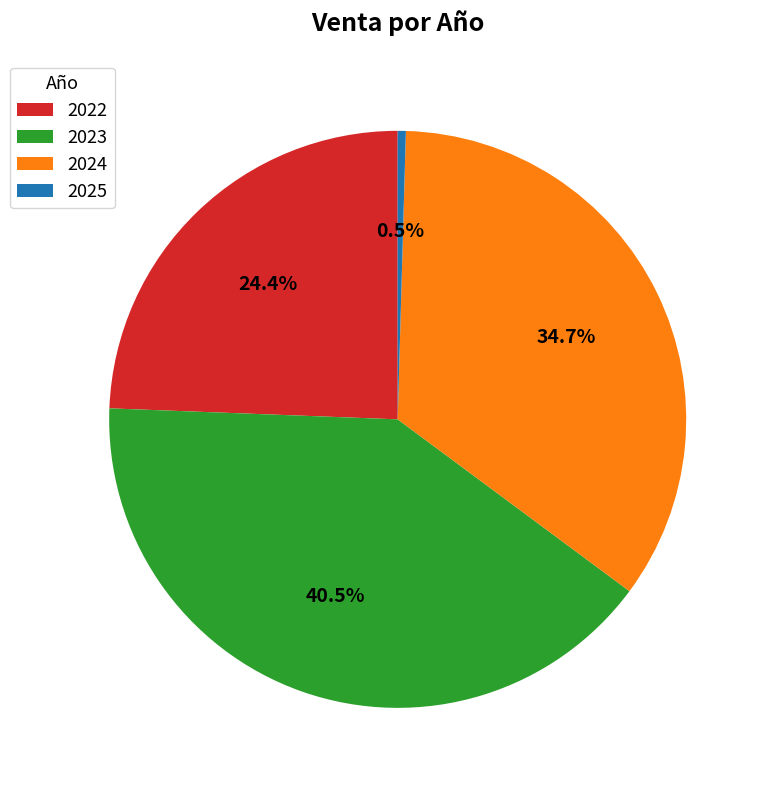

Do 2025 and 2023 together represent more than half of the pie?

No